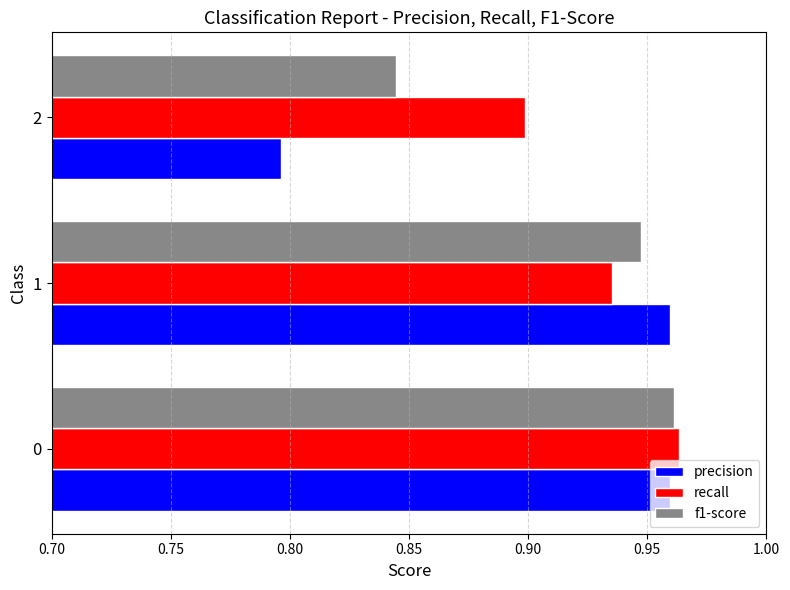

What are all the series names shown in the legend?

precision, recall, f1-score